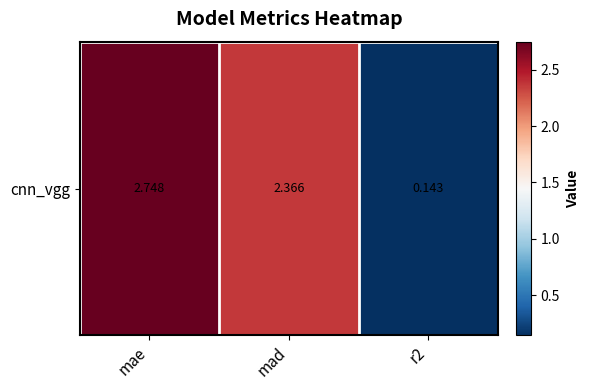

List the labels in order of value, largest first.

mae, mad, r2